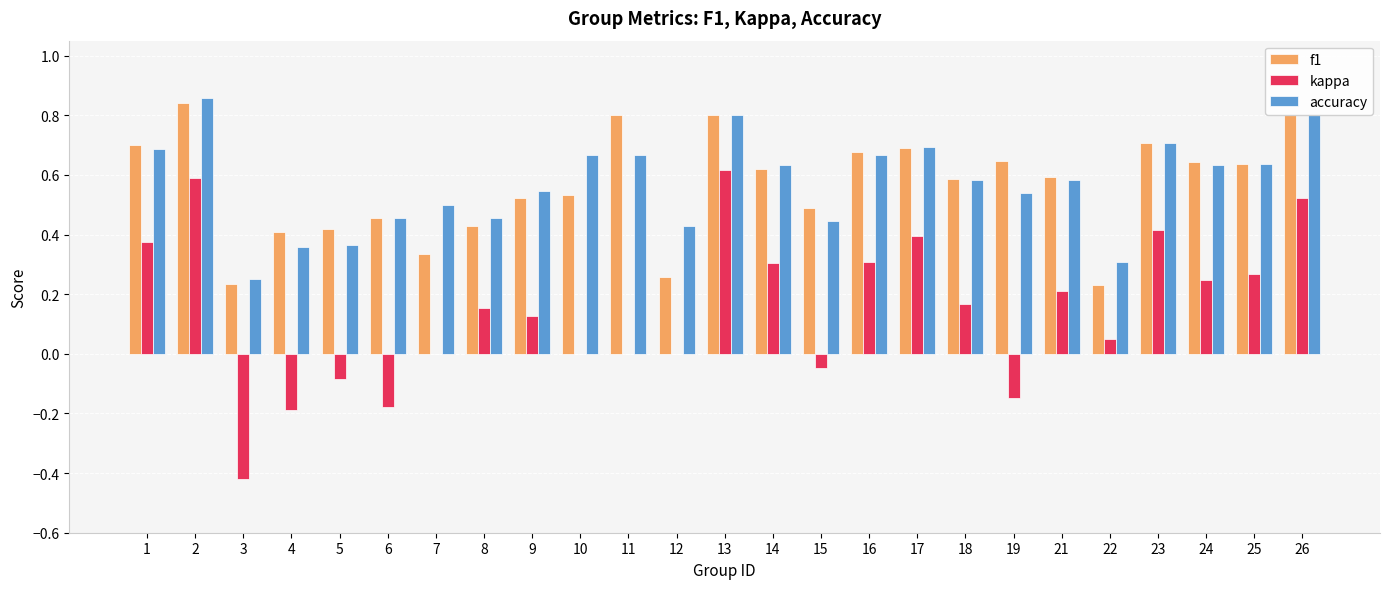

What is the sum of the accuracy values at 10 and 8?

1.1